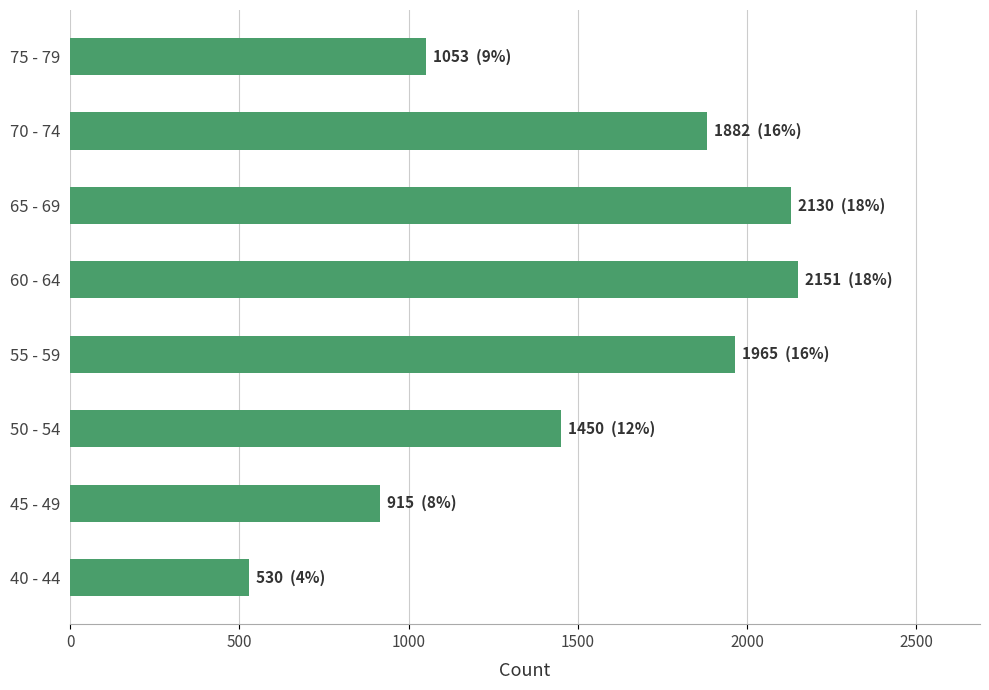

What is the difference between the maximum and second lowest values?

1236